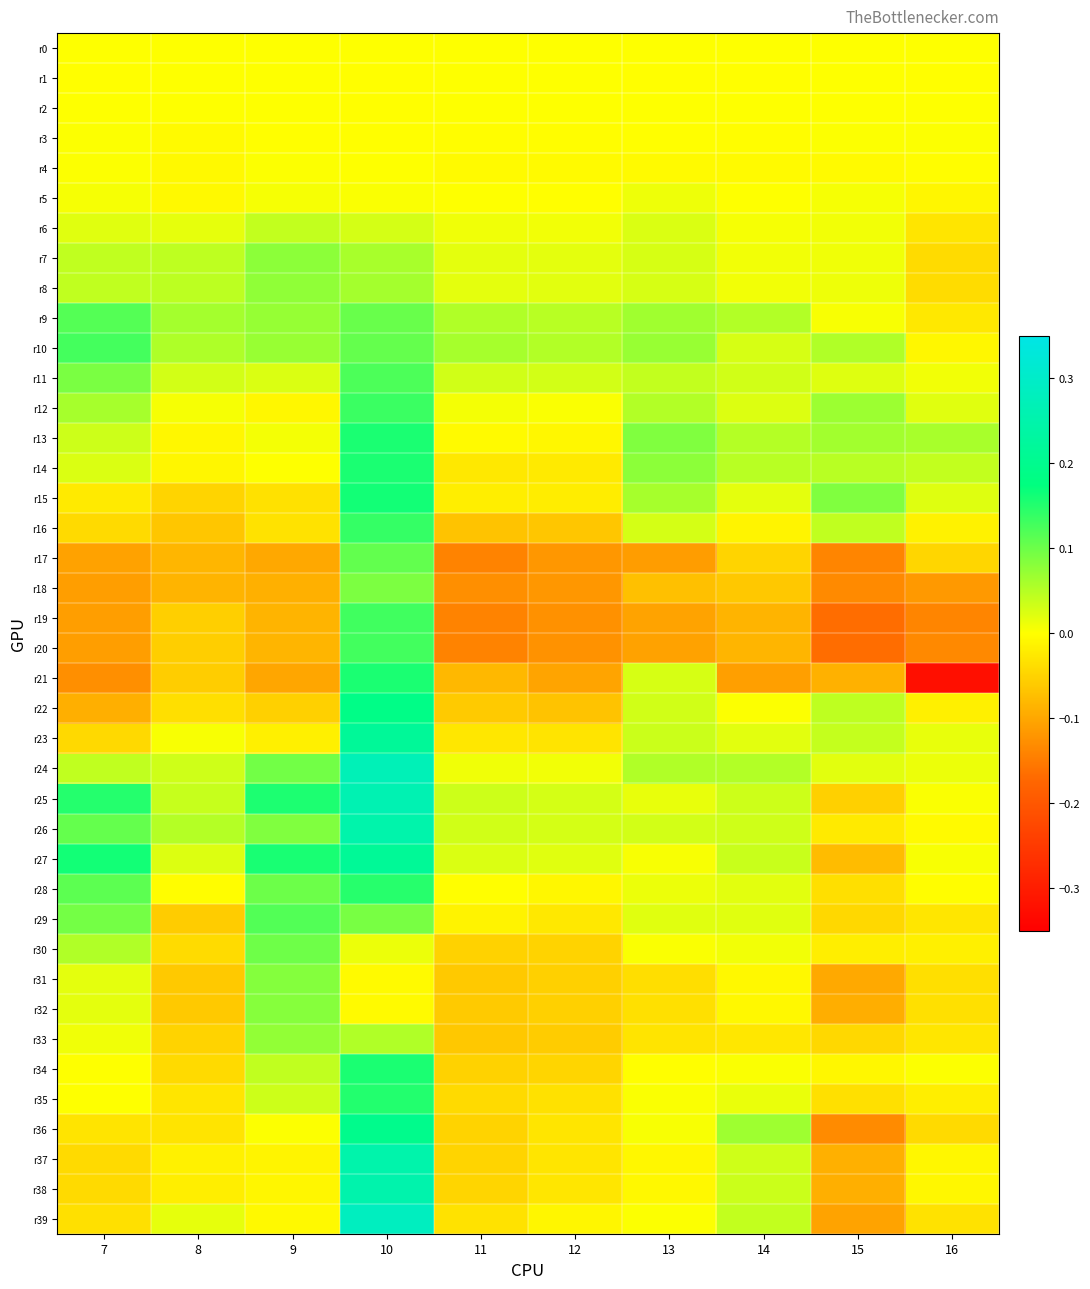

Reading left to right, transcribe all the data shown in this chart.

r0: 7=0.0	8=0.0	9=0.0	10=0.0	11=0.0	12=0.0	13=0.0	14=0.0	15=0.0	16=0.0
r1: 7=-0.0	8=0.0	9=0.0	10=-0.0	11=0.0	12=0.0	13=-0.0	14=-0.0	15=0.0	16=-0.0
r2: 7=0.0	8=0.0	9=0.0	10=-0.0	11=0.0	12=0.0	13=0.0	14=0.0	15=0.0	16=0.0
r3: 7=0.0	8=-0.0	9=-0.0	10=-0.0	11=-0.0	12=-0.0	13=-0.0	14=-0.0	15=0.0	16=0.0
r4: 7=0.0	8=-0.0	9=0.0	10=0.0	11=-0.0	12=-0.0	13=-0.0	14=-0.0	15=-0.0	16=-0.0
r5: 7=0.0	8=-0.0	9=0.0	10=0.0	11=0.0	12=-0.0	13=0.0	14=0.0	15=0.0	16=-0.0
r6: 7=0.0	8=0.0	9=0.0	10=0.0	11=0.0	12=0.0	13=0.0	14=0.0	15=0.0	16=-0.0
r7: 7=0.0	8=0.0	9=0.1	10=0.1	11=0.0	12=0.0	13=0.0	14=0.0	15=0.0	16=-0.0
r8: 7=0.0	8=0.0	9=0.1	10=0.1	11=0.0	12=0.0	13=0.0	14=0.0	15=0.0	16=-0.0
r9: 7=0.1	8=0.1	9=0.1	10=0.1	11=0.1	12=0.0	13=0.1	14=0.1	15=0.0	16=-0.0
r10: 7=0.1	8=0.1	9=0.1	10=0.1	11=0.1	12=0.1	13=0.1	14=0.0	15=0.1	16=-0.0
r11: 7=0.1	8=0.0	9=0.0	10=0.1	11=0.0	12=0.0	13=0.0	14=0.0	15=0.0	16=0.0
r12: 7=0.1	8=0.0	9=-0.0	10=0.1	11=0.0	12=0.0	13=0.1	14=0.0	15=0.1	16=0.0
r13: 7=0.0	8=-0.0	9=0.0	10=0.2	11=-0.0	12=-0.0	13=0.1	14=0.1	15=0.1	16=0.1
r14: 7=0.0	8=-0.0	9=0.0	10=0.2	11=-0.0	12=-0.0	13=0.1	14=0.0	15=0.0	16=0.0
r15: 7=-0.0	8=-0.0	9=-0.0	10=0.2	11=-0.0	12=-0.0	13=0.1	14=0.0	15=0.1	16=0.0
r16: 7=-0.0	8=-0.1	9=-0.0	10=0.1	11=-0.1	12=-0.1	13=0.0	14=-0.0	15=0.0	16=-0.0
r17: 7=-0.1	8=-0.1	9=-0.1	10=0.1	11=-0.1	12=-0.1	13=-0.1	14=-0.0	15=-0.1	16=-0.0
r18: 7=-0.1	8=-0.1	9=-0.1	10=0.1	11=-0.1	12=-0.1	13=-0.1	14=-0.1	15=-0.1	16=-0.1
r19: 7=-0.1	8=-0.1	9=-0.1	10=0.1	11=-0.1	12=-0.1	13=-0.1	14=-0.1	15=-0.2	16=-0.1
r20: 7=-0.1	8=-0.1	9=-0.1	10=0.1	11=-0.1	12=-0.1	13=-0.1	14=-0.1	15=-0.2	16=-0.1
r21: 7=-0.1	8=-0.1	9=-0.1	10=0.2	11=-0.1	12=-0.1	13=0.0	14=-0.1	15=-0.1	16=-0.3
r22: 7=-0.1	8=-0.0	9=-0.1	10=0.2	11=-0.1	12=-0.1	13=0.0	14=0.0	15=0.0	16=-0.0
r23: 7=-0.0	8=0.0	9=-0.0	10=0.2	11=-0.0	12=-0.0	13=0.0	14=0.0	15=0.0	16=0.0
r24: 7=0.0	8=0.0	9=0.1	10=0.3	11=0.0	12=0.0	13=0.1	14=0.1	15=0.0	16=0.0
r25: 7=0.1	8=0.0	9=0.2	10=0.3	11=0.0	12=0.0	13=0.0	14=0.0	15=-0.1	16=0.0
r26: 7=0.1	8=0.1	9=0.1	10=0.2	11=0.0	12=0.0	13=0.0	14=0.0	15=-0.0	16=-0.0
r27: 7=0.2	8=0.0	9=0.2	10=0.2	11=0.0	12=0.0	13=0.0	14=0.0	15=-0.1	16=0.0
r28: 7=0.1	8=-0.0	9=0.1	10=0.1	11=-0.0	12=-0.0	13=0.0	14=0.0	15=-0.0	16=-0.0
r29: 7=0.1	8=-0.1	9=0.1	10=0.1	11=-0.0	12=-0.0	13=0.0	14=0.0	15=-0.0	16=-0.0
r30: 7=0.1	8=-0.0	9=0.1	10=0.0	11=-0.1	12=-0.1	13=0.0	14=0.0	15=-0.0	16=-0.0
r31: 7=0.0	8=-0.1	9=0.1	10=-0.0	11=-0.1	12=-0.1	13=-0.0	14=-0.0	15=-0.1	16=-0.0
r32: 7=0.0	8=-0.1	9=0.1	10=-0.0	11=-0.1	12=-0.1	13=-0.0	14=-0.0	15=-0.1	16=-0.0
r33: 7=0.0	8=-0.1	9=0.1	10=0.1	11=-0.1	12=-0.1	13=-0.0	14=-0.0	15=-0.0	16=-0.0
r34: 7=0.0	8=-0.0	9=0.0	10=0.2	11=-0.1	12=-0.0	13=-0.0	14=0.0	15=-0.0	16=0.0
r35: 7=0.0	8=-0.0	9=0.0	10=0.2	11=-0.0	12=-0.0	13=0.0	14=0.0	15=-0.0	16=-0.0
r36: 7=-0.0	8=-0.0	9=0.0	10=0.2	11=-0.1	12=-0.0	13=0.0	14=0.1	15=-0.1	16=-0.0
r37: 7=-0.0	8=-0.0	9=-0.0	10=0.2	11=-0.0	12=-0.0	13=-0.0	14=0.0	15=-0.1	16=-0.0
r38: 7=-0.0	8=-0.0	9=-0.0	10=0.3	11=-0.0	12=-0.0	13=-0.0	14=0.0	15=-0.1	16=-0.0
r39: 7=-0.0	8=0.0	9=-0.0	10=0.3	11=-0.0	12=-0.0	13=0.0	14=0.0	15=-0.1	16=-0.0